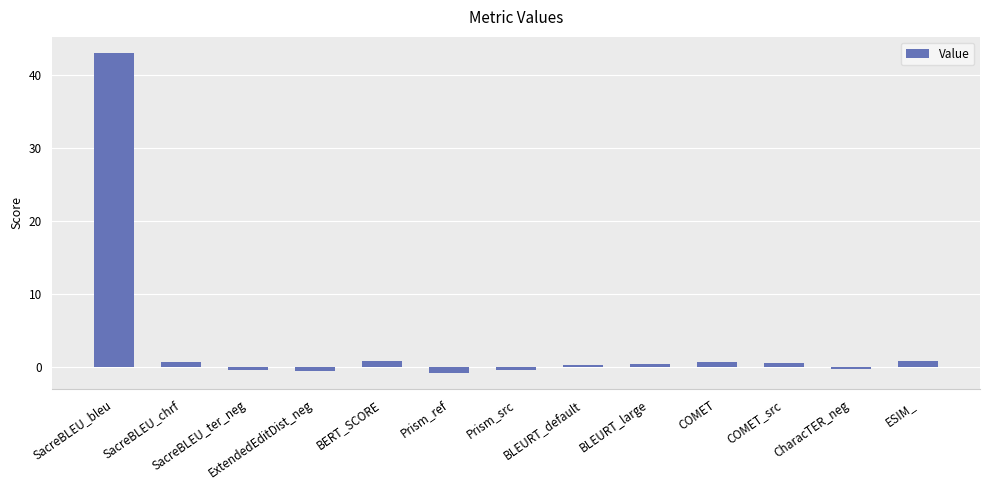

Between BLEURT_default and COMET, which is larger?

COMET